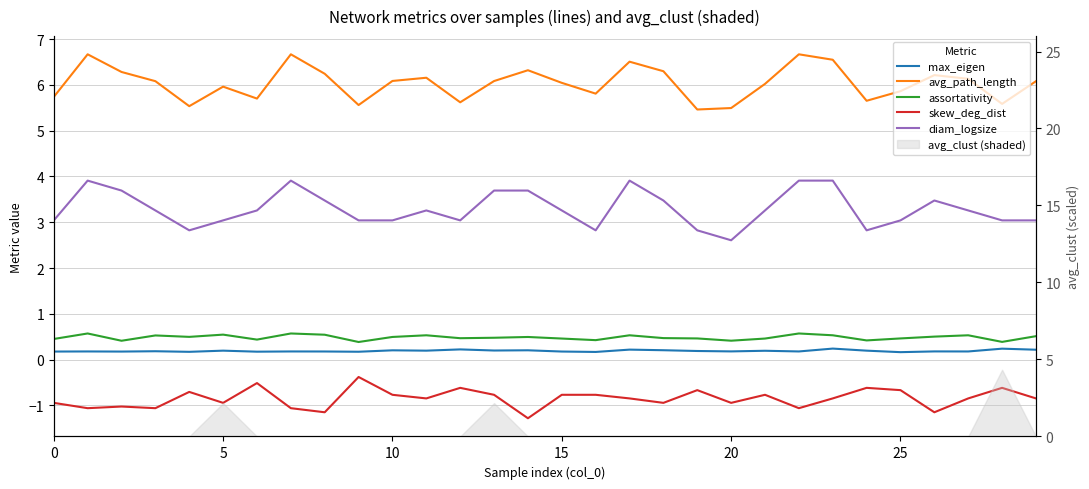

What is the label of the 12th point from the left?

11